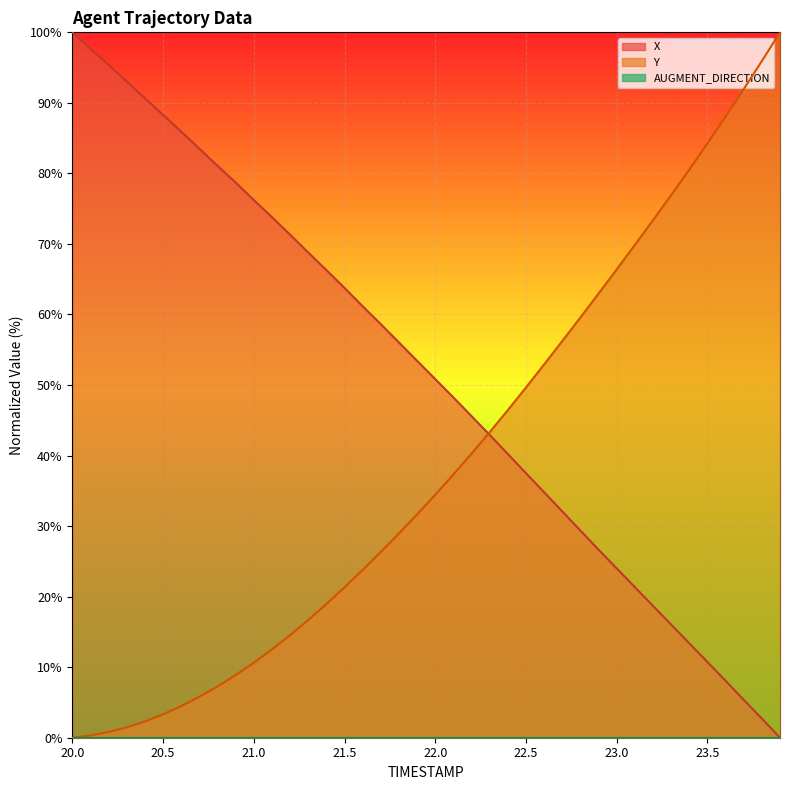

True or false: X has more than 1 interior local peaks.

False